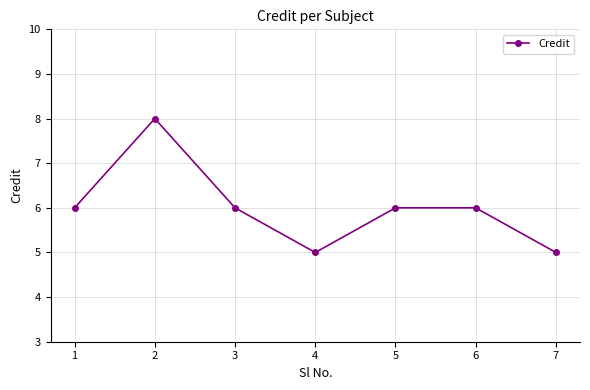

What is the average value?

6